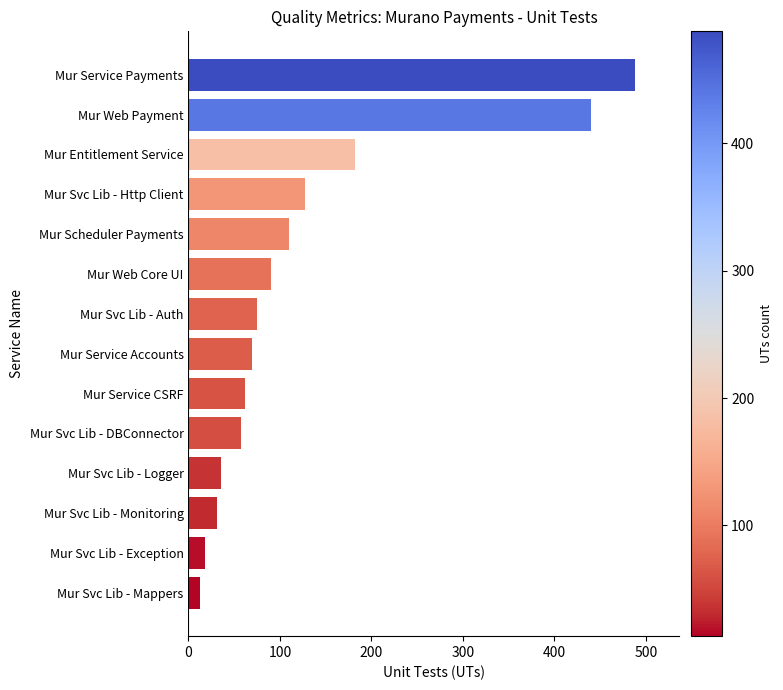

At which label is the value closest to 250?

Mur Entitlement Service